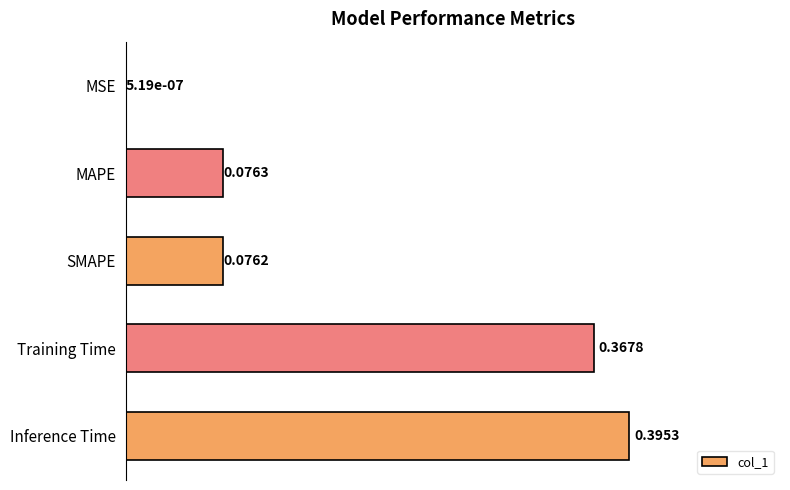

Between Inference Time and SMAPE, which is larger?

Inference Time